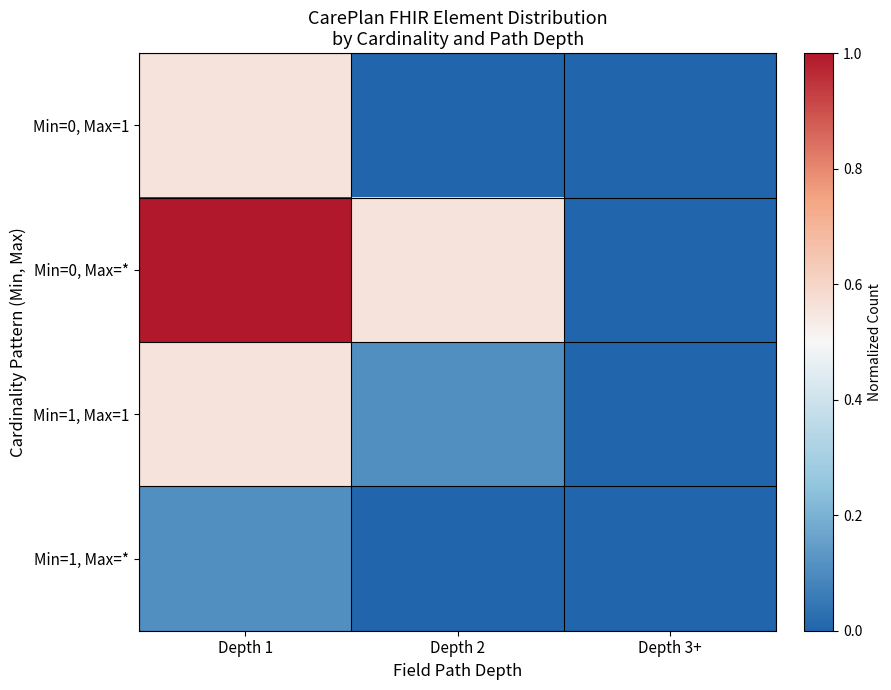

Rank the series at Depth 2 from highest to lowest value.

Min=0, Max=*, Min=1, Max=1, Min=0, Max=1, Min=1, Max=*